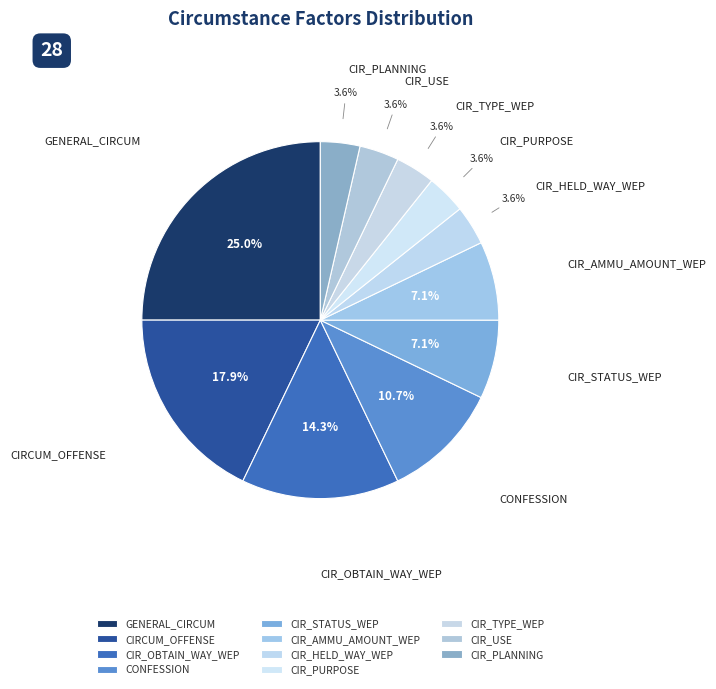

What is the ratio of the value at CIR_PLANNING to the value at CIR_STATUS_WEP?

0.5